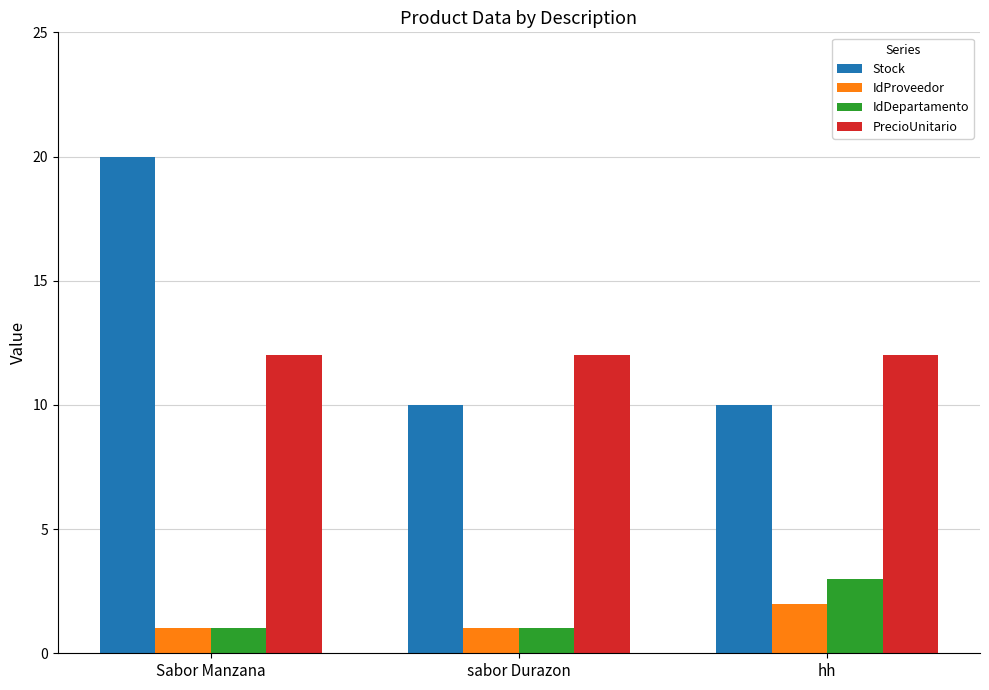

What is the difference between the maximum and minimum values in the IdDepartamento series?

2